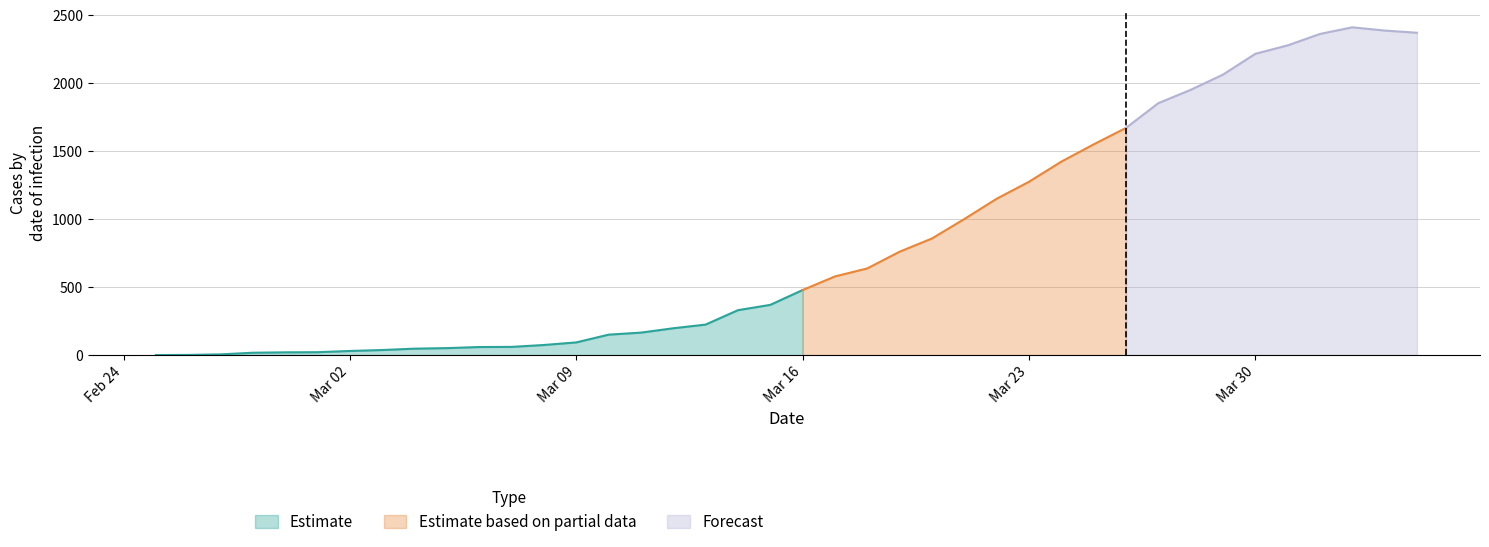

What is the label of the 16th point from the left?

2020-03-11